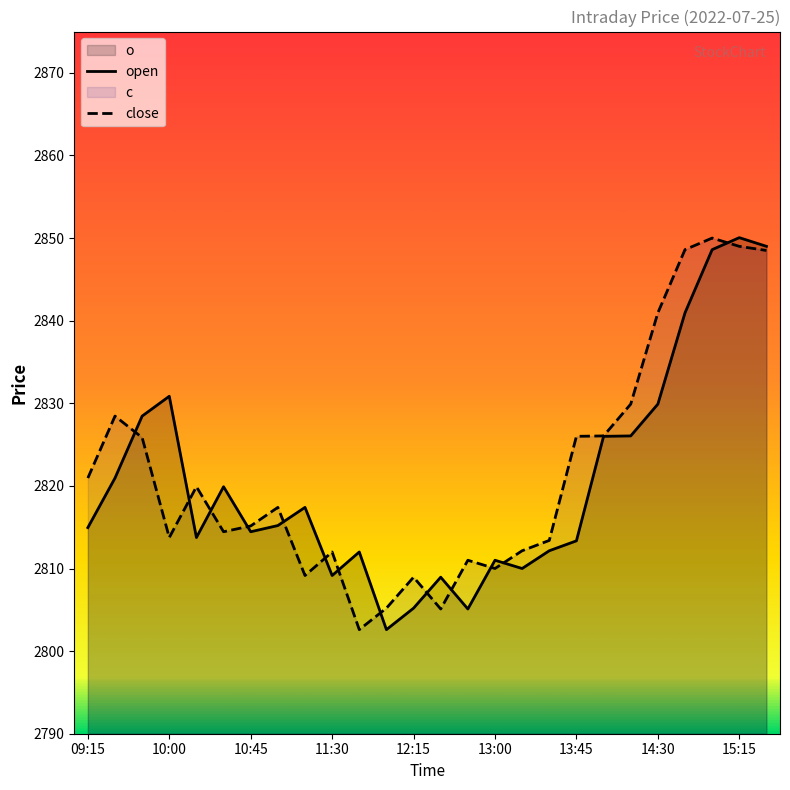

In open, how many points are lower than both neighbors (excluding endpoints)?

6